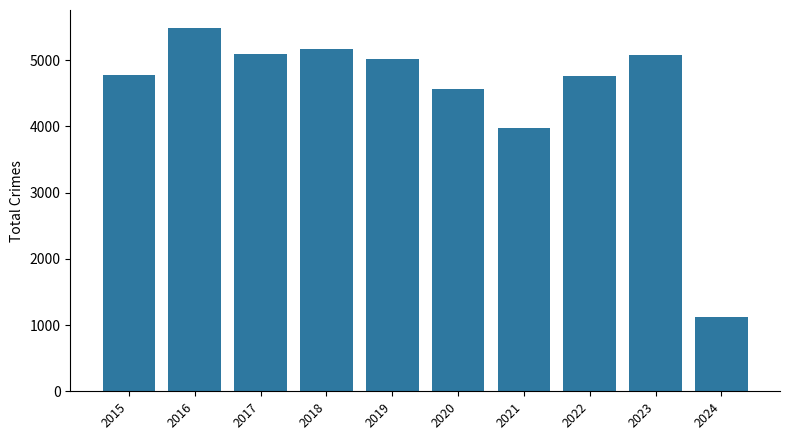

What is the value of the 9th bar from the left?

5078